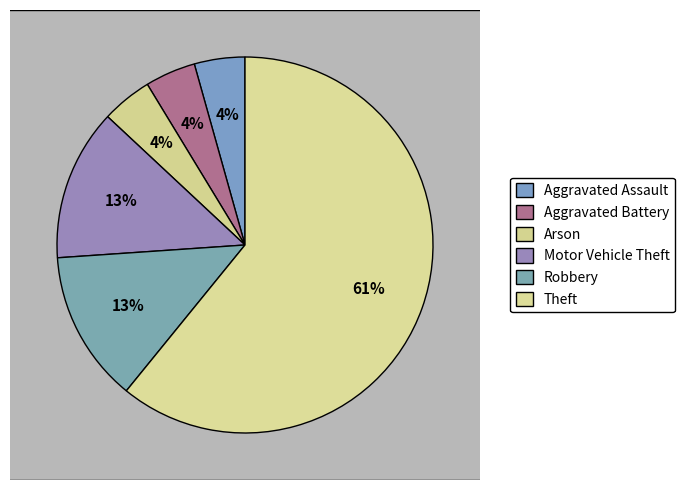

Count the number of slices in the pie.

6